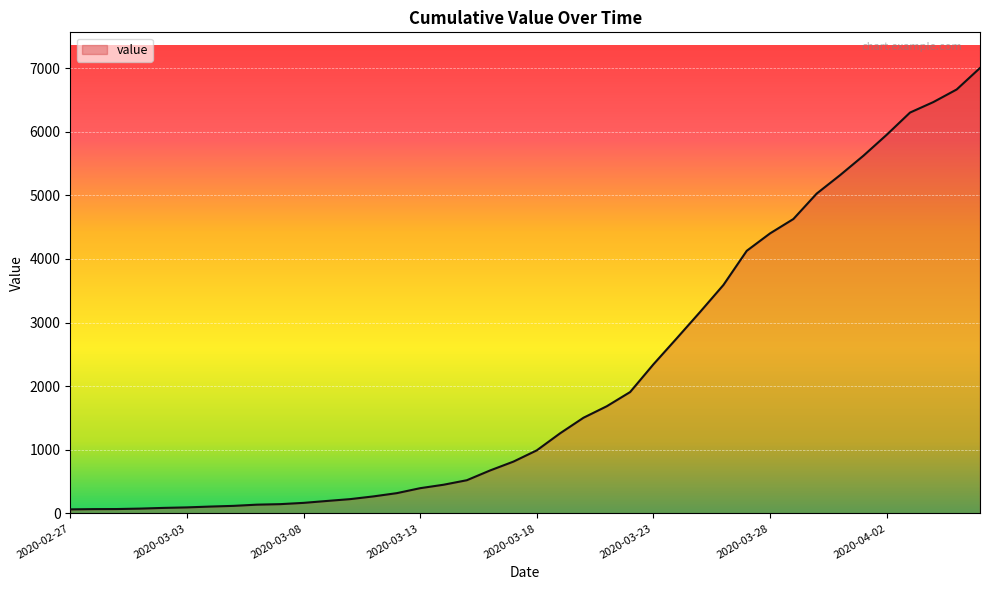

What is the maximum value shown in the chart?

7002